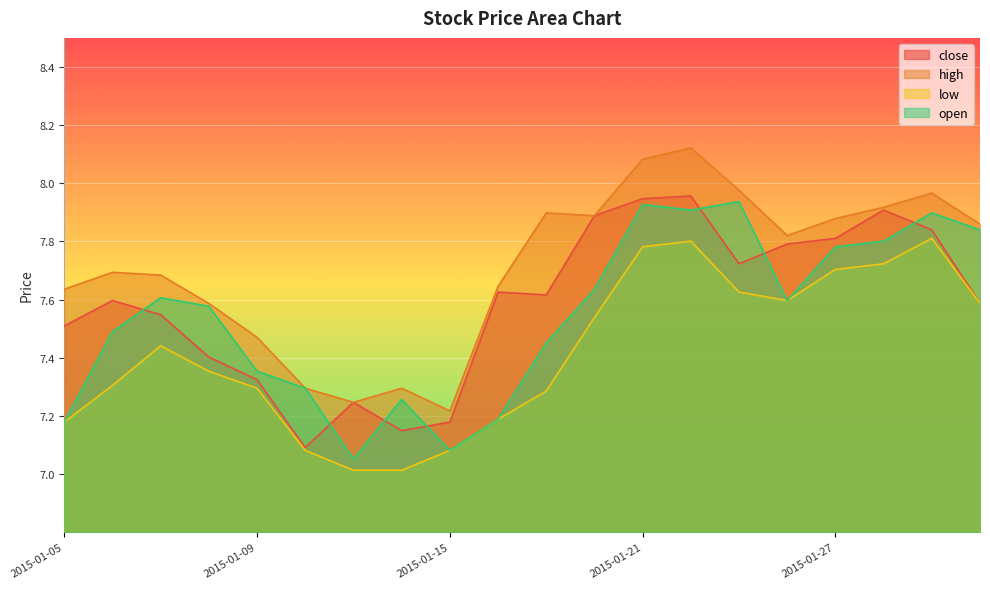

How many interior local valleys does the open series have?

4